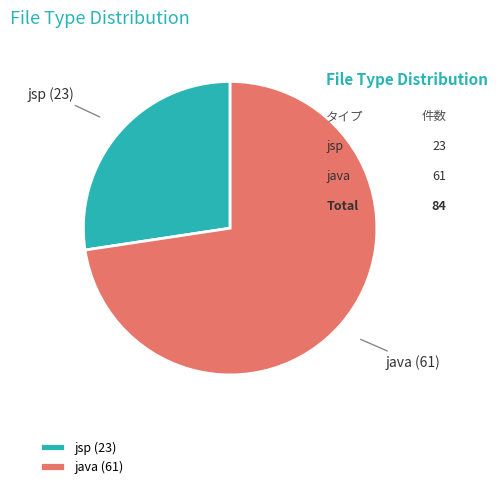

Which has a higher value, jsp or java?

java